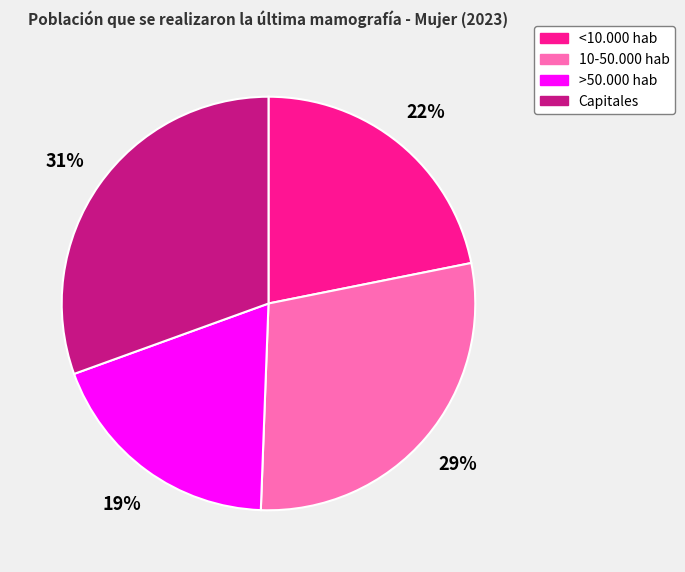

What percentage is the 10-50.000 hab slice, to the nearest percent?

29%